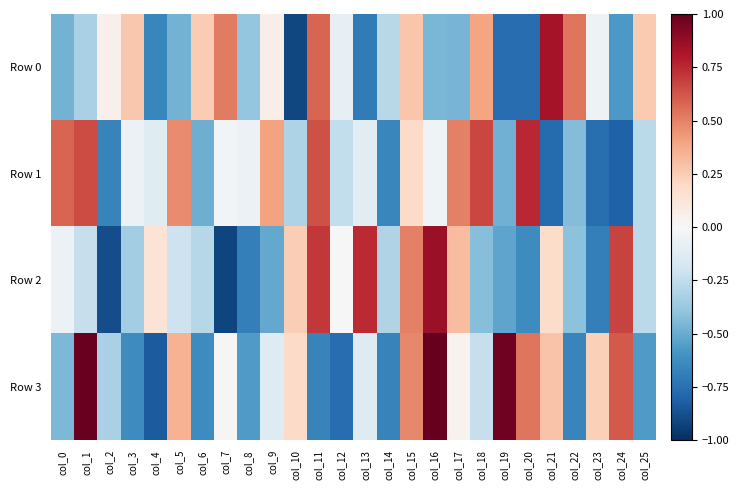

How many data points does each series have?

26